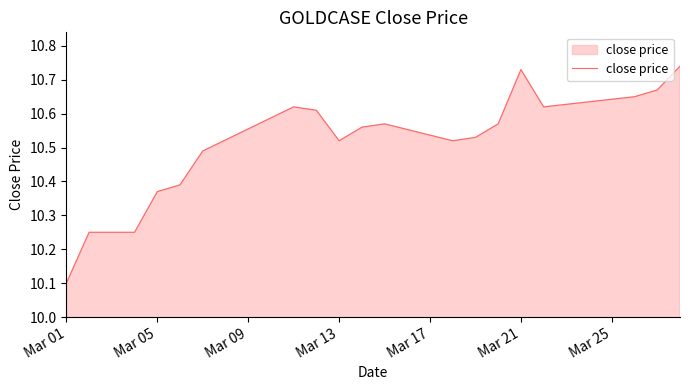

What is the smallest value displayed?

10.1